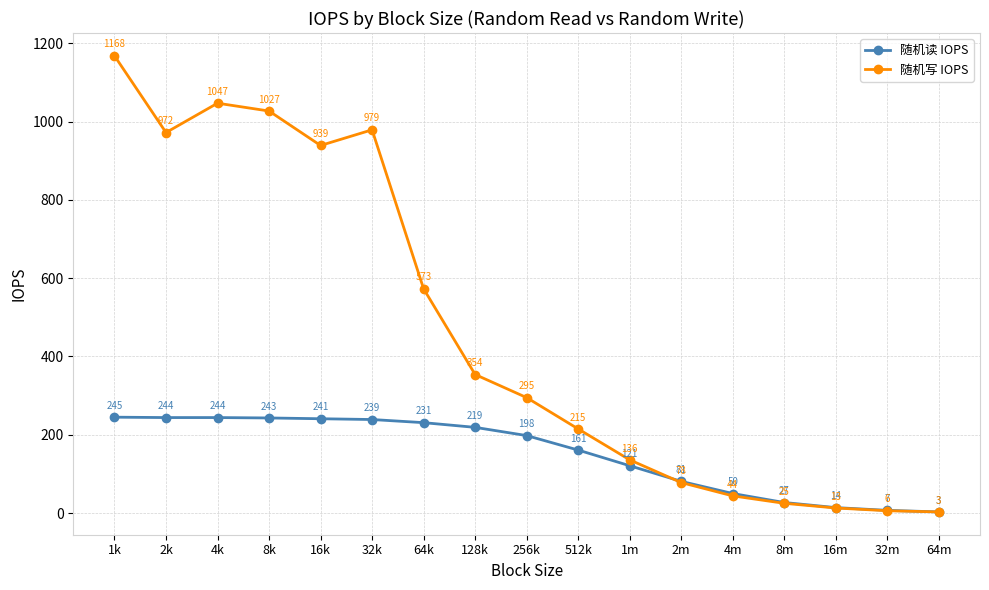

What is the approximate value of 随机读 IOPS at 8k?

243